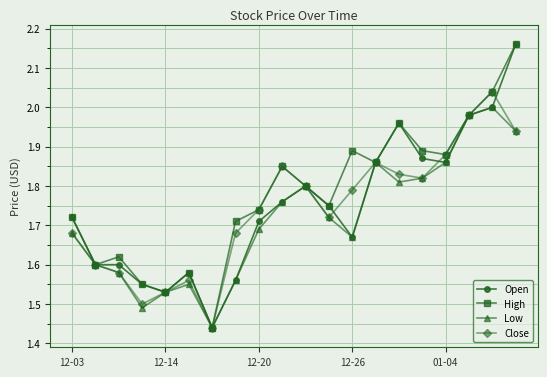

How many interior local peaks does the High series have?

5